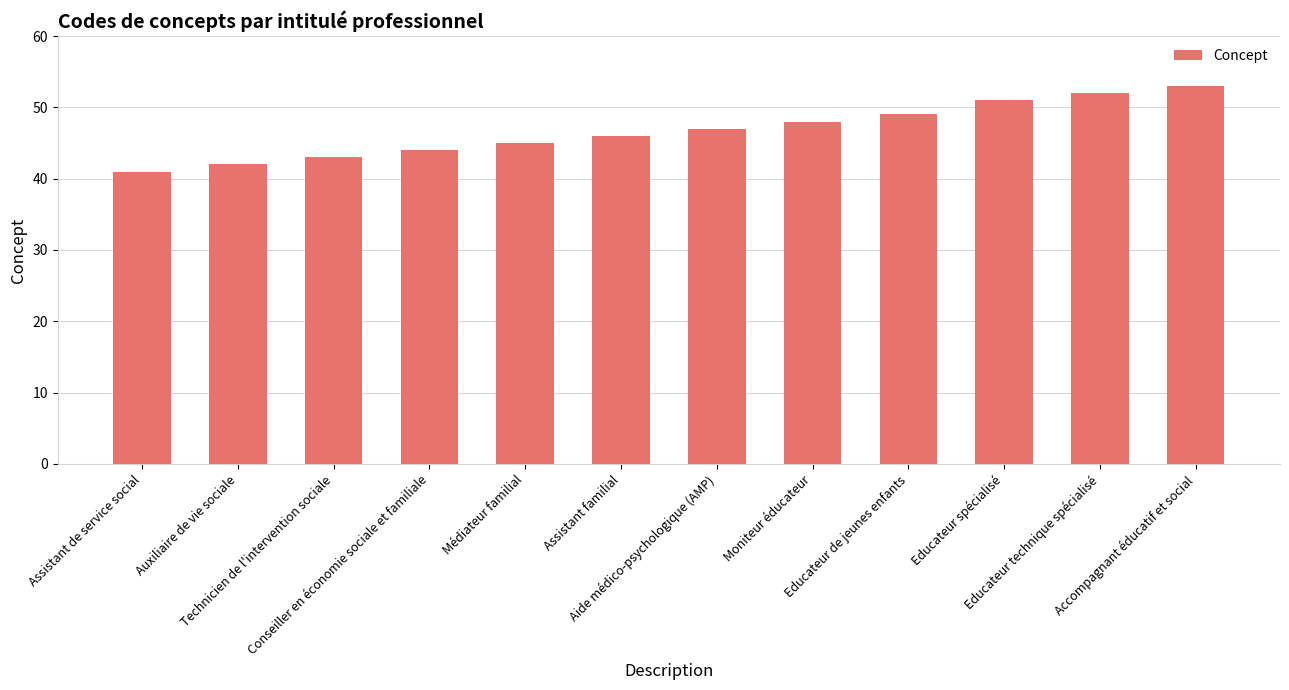

What is the ratio of the value at Aide médico-psychologique (AMP) to the value at Educateur spécialisé?

0.9